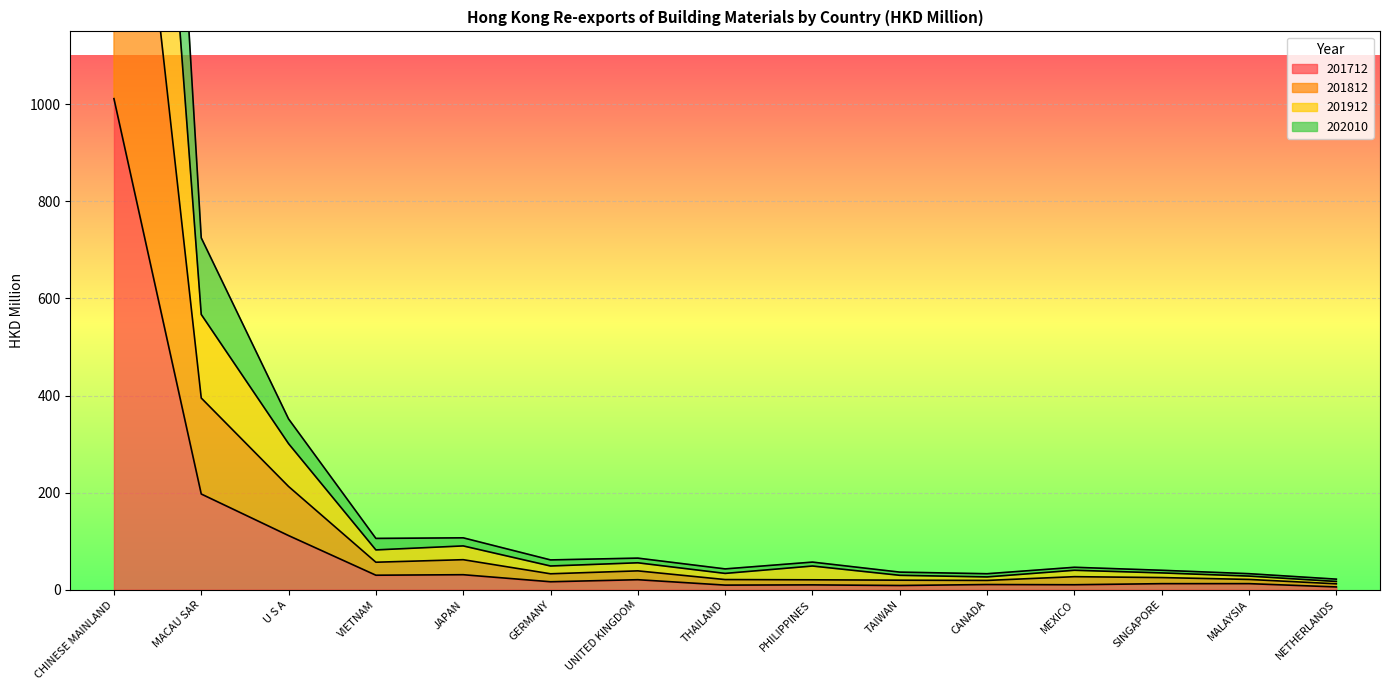

Between VIETNAM and CANADA, which series saw the biggest shift?

201912